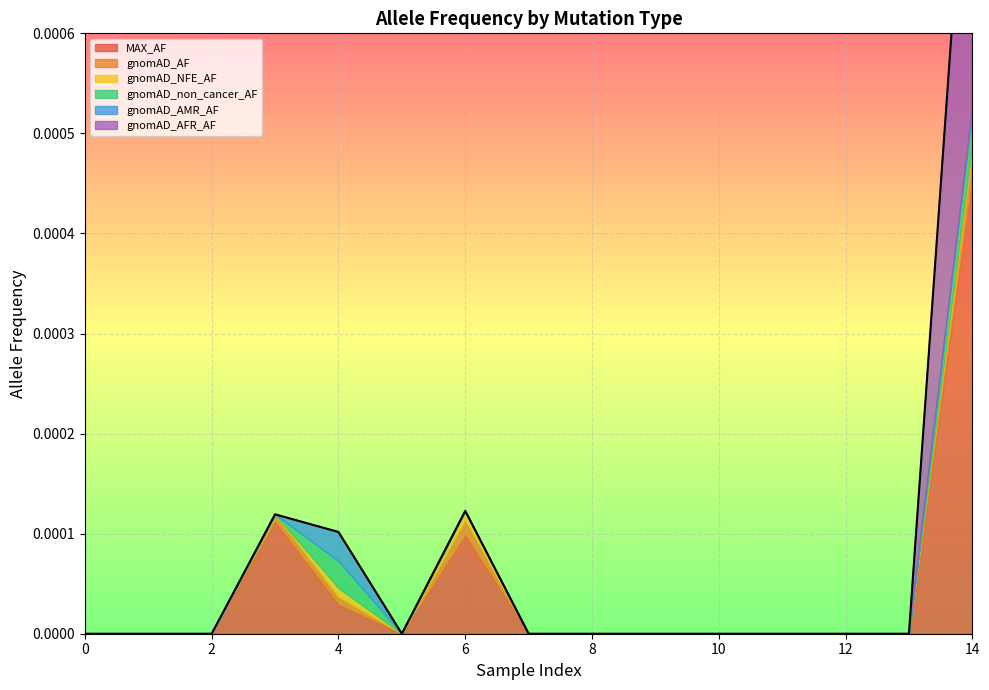

Does the chart display data point markers on the line(s)?

No